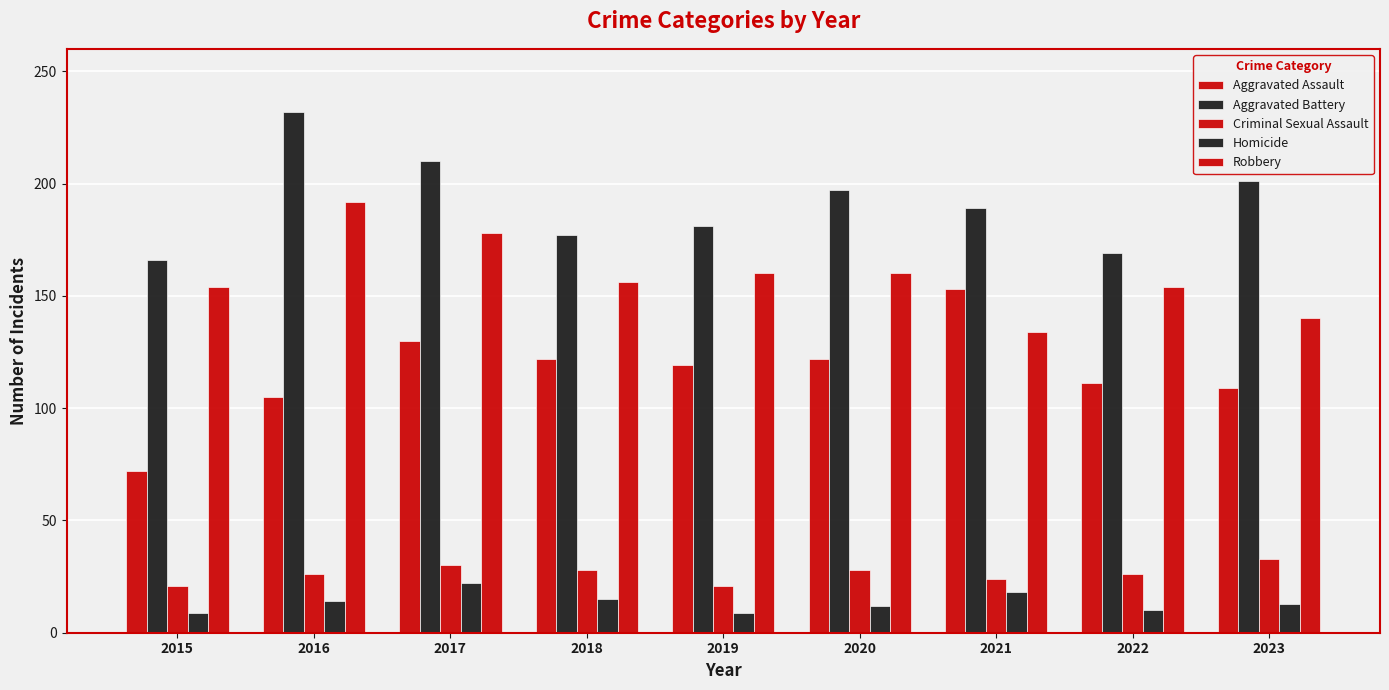

Count the number of data series in this chart.

5